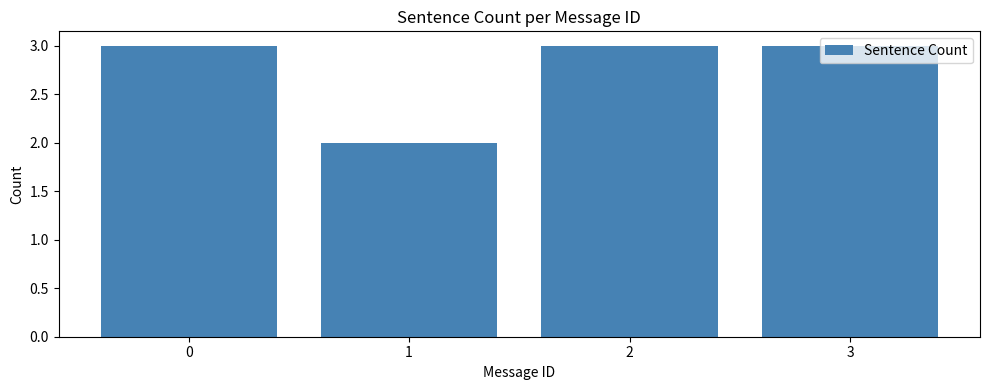

Are the bars grouped side by side (vs. stacked)?

No